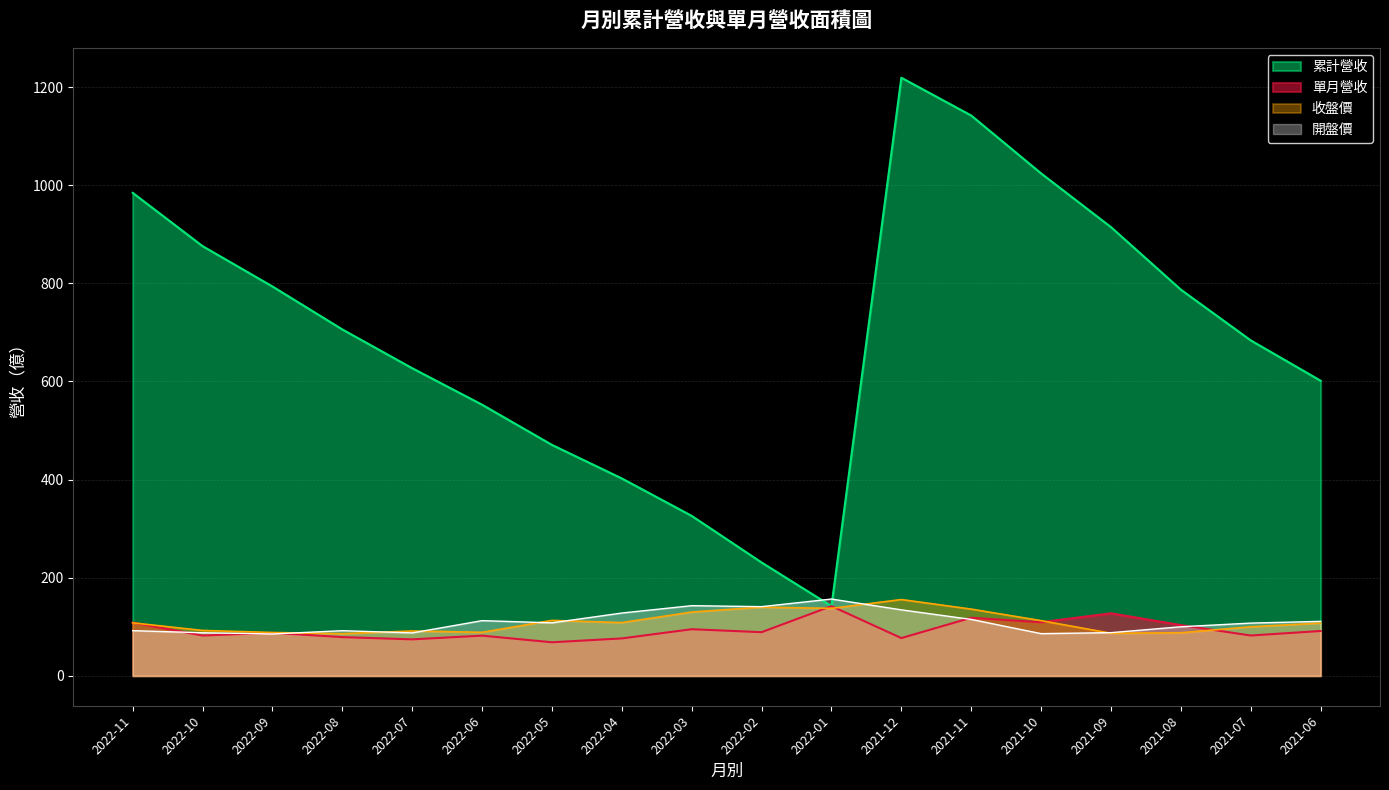

What is the label of the 14th point from the left?

2021-10